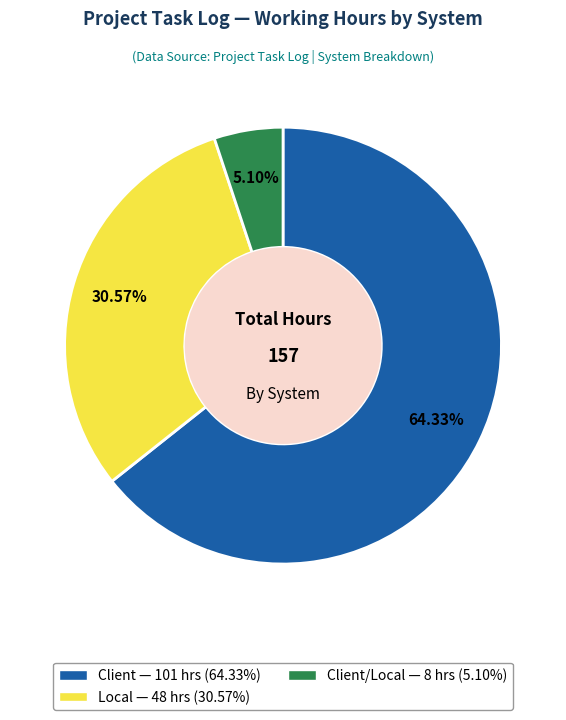

Does any single category account for the majority?

Yes